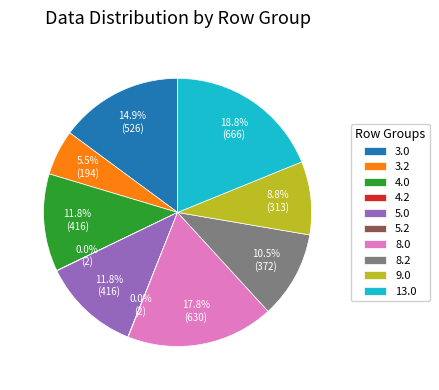

To the nearest percent, what portion does 3.0 represent?

15%